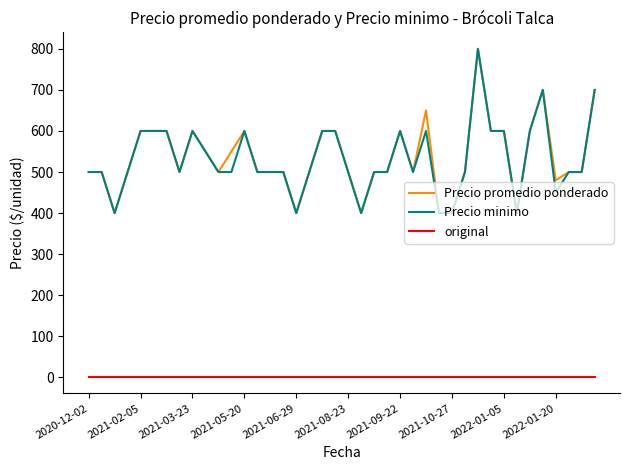

What are all the series names shown in the legend?

Precio promedio ponderado, Precio minimo, original